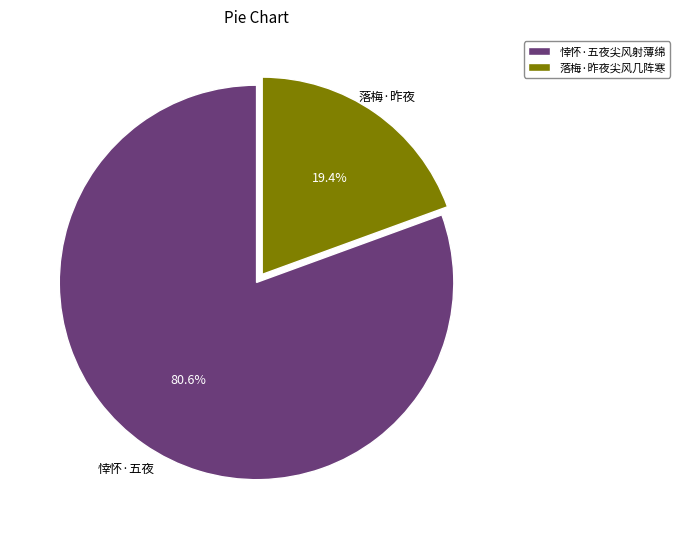

Count the number of slices in the pie.

2